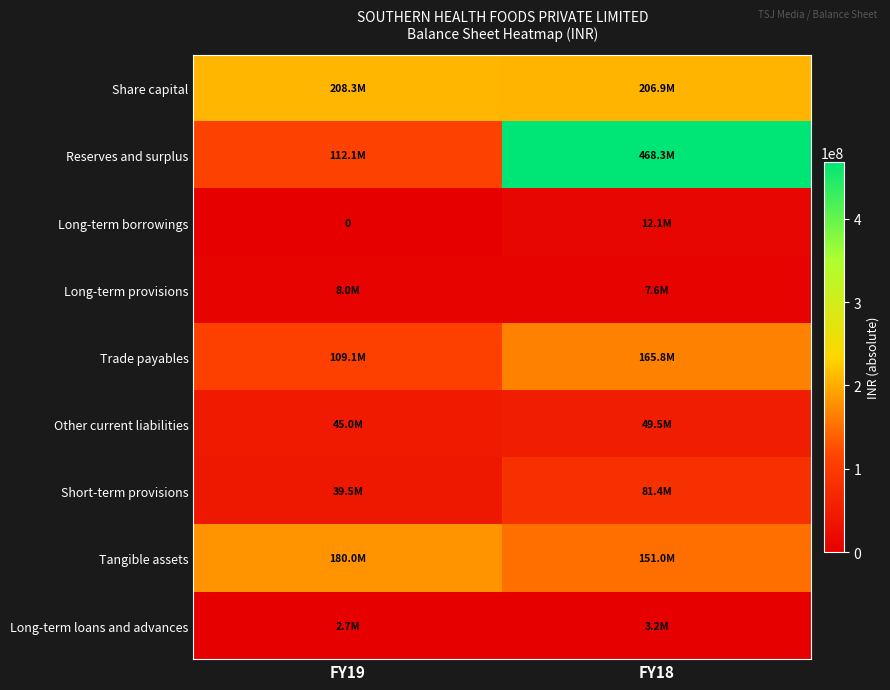

Rank the series by their maximum value, from lowest to highest.

Long-term loans and advances, Long-term provisions, Long-term borrowings, Other current liabilities, Short-term provisions, Trade payables, Tangible assets, Share capital, Reserves and surplus